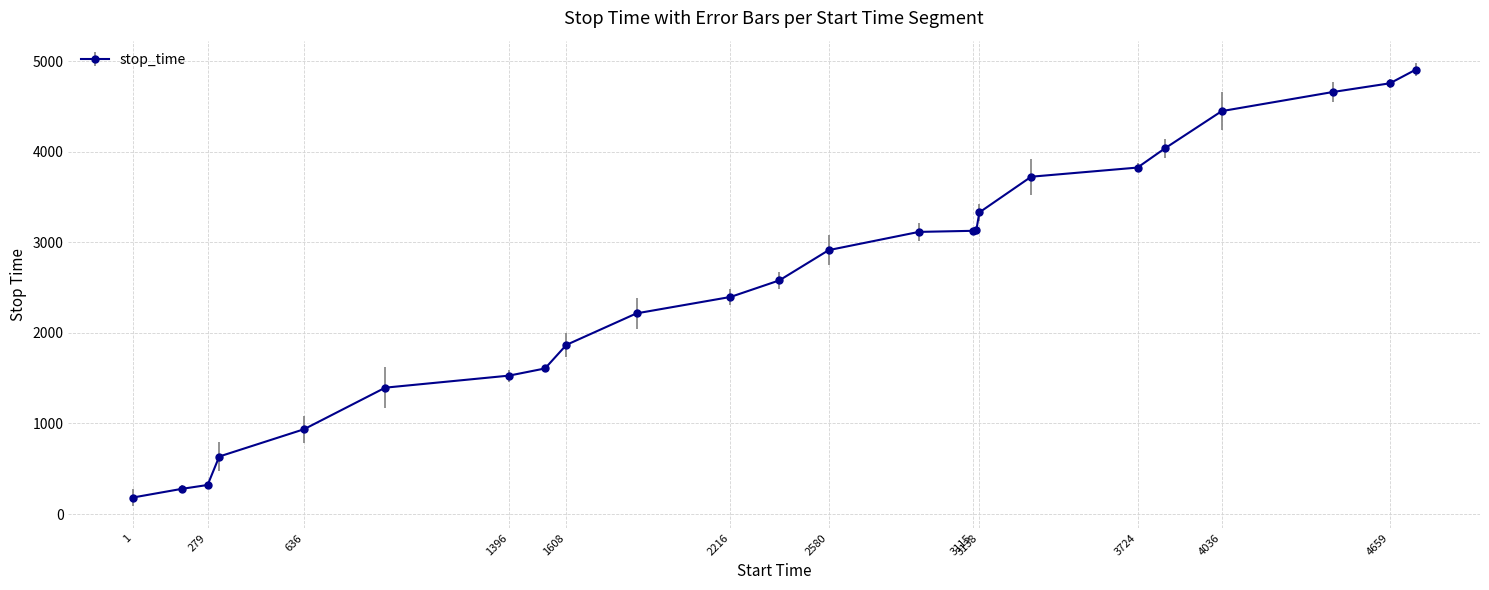

What is the minimum value shown in the chart?

182